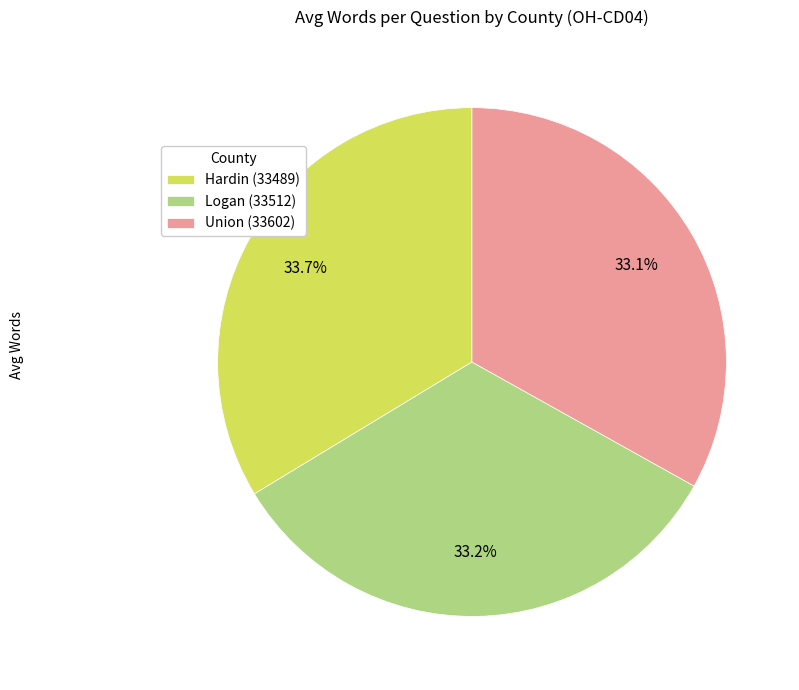

What is the ratio of the value at Union (33602) to the value at Hardin (33489)?

1.0